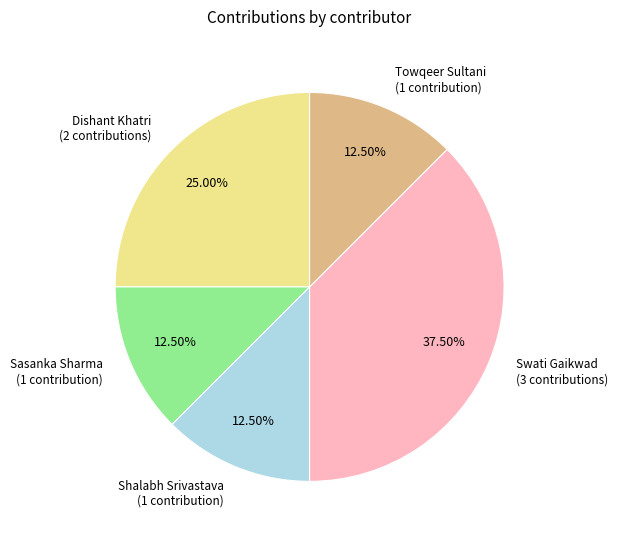

Is there a majority slice in this chart?

No